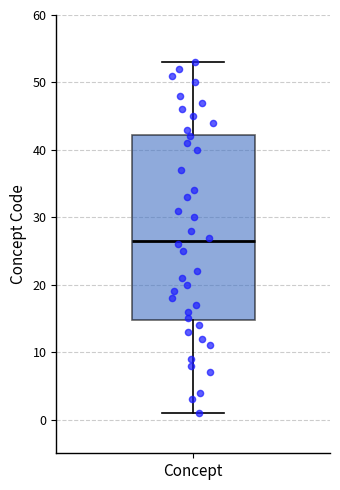

Transcribe this box plot: give where the median line is, the range the box spans, and where the two whiskers end, as read against the y-axis. The values are not printed on the chart, so give them approximately, as read against the axis.

median 27, box 15 to 42, whiskers 1 to 53